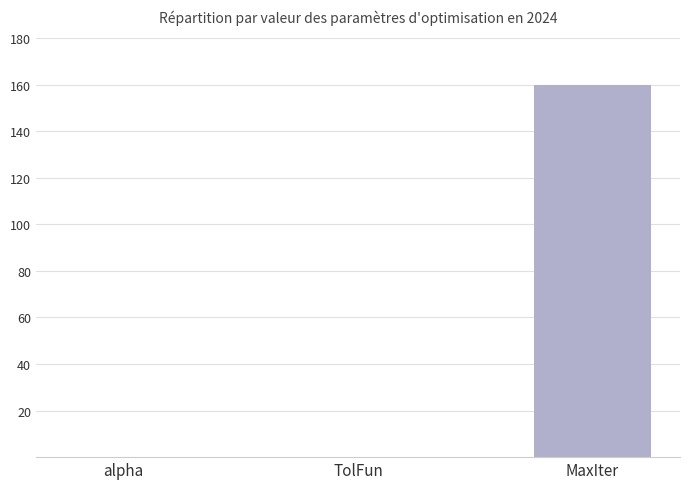

True or false: the data shows 160.0 at MaxIter.

True